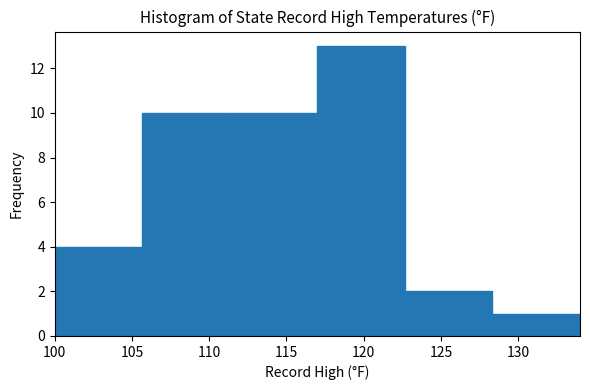

What is the height of the bar covering 128.5 to 134.0 on the x-axis? Neither the bar edges nor the heights are printed on the chart, so give them approximately, as read against the axes.

1